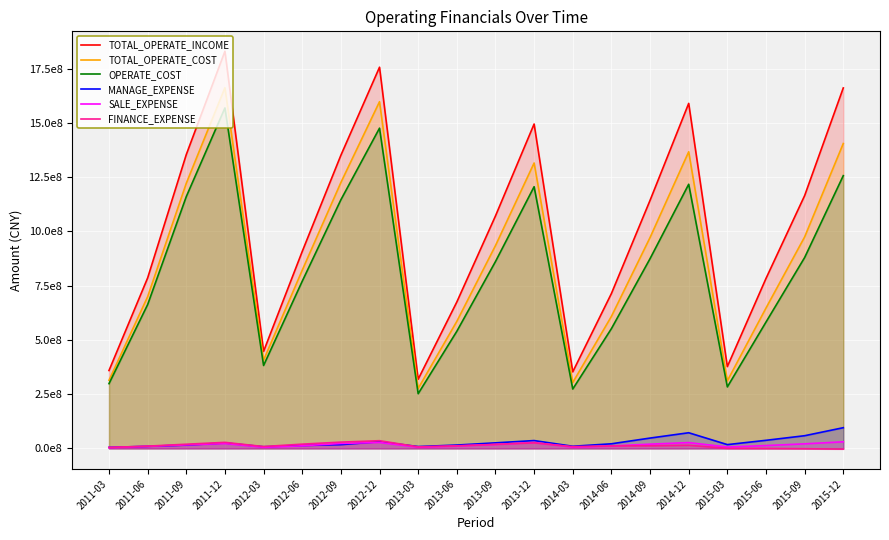

True or false: TOTAL_OPERATE_INCOME has a value of 785656504.5 at 2011-06.

True